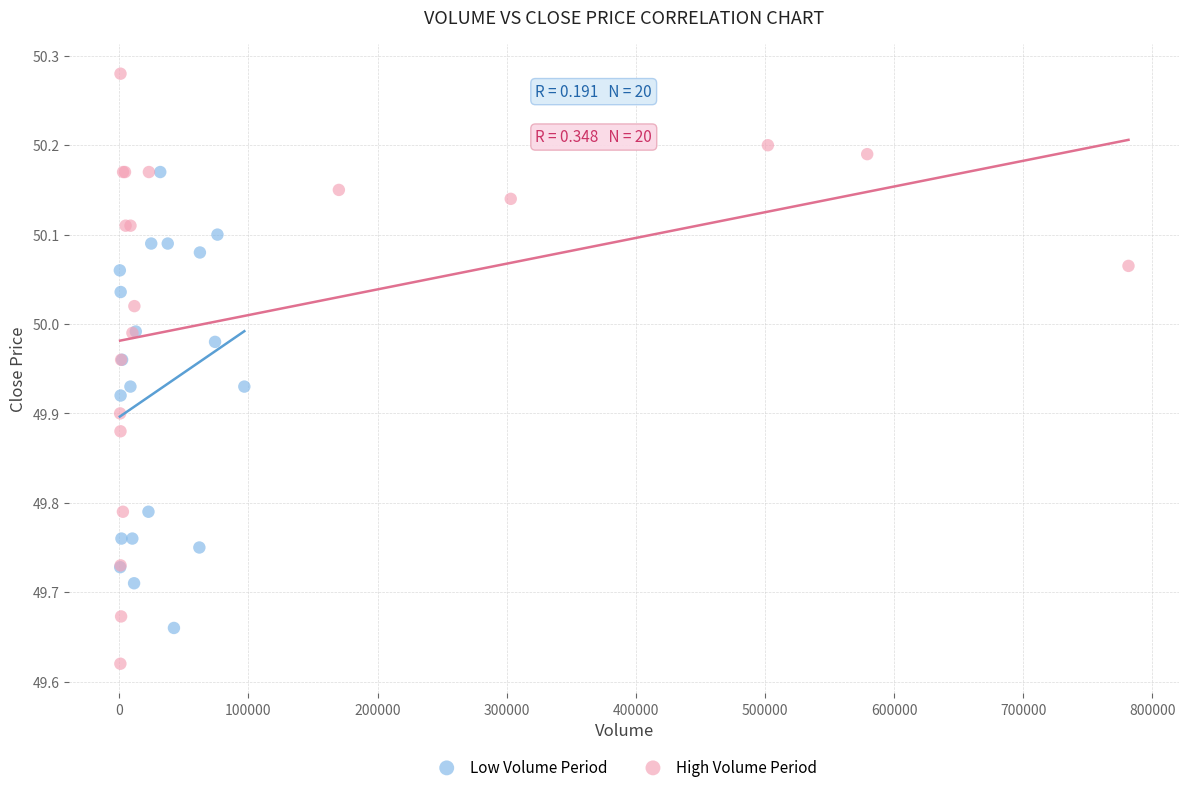

Which series has the largest Y range (max minus min)?

High Volume Period